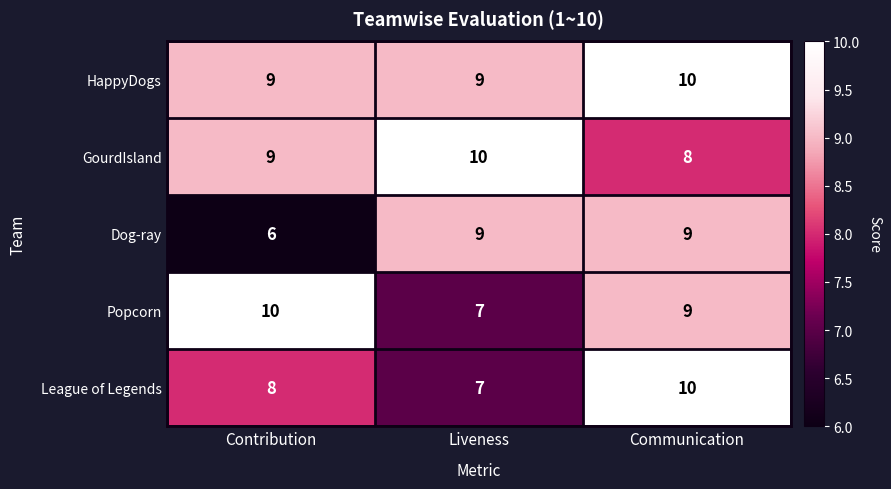

Rank the series by their average value, from lowest to highest.

Dog-ray, League of Legends, Popcorn, GourdIsland, HappyDogs